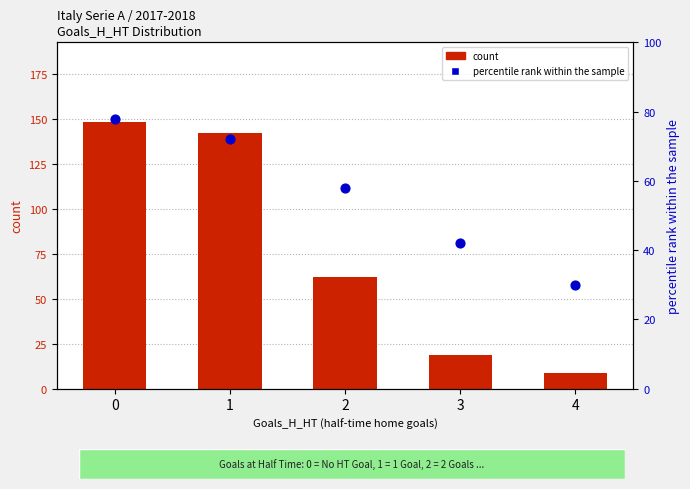

Which series contains the highest Y value?

count